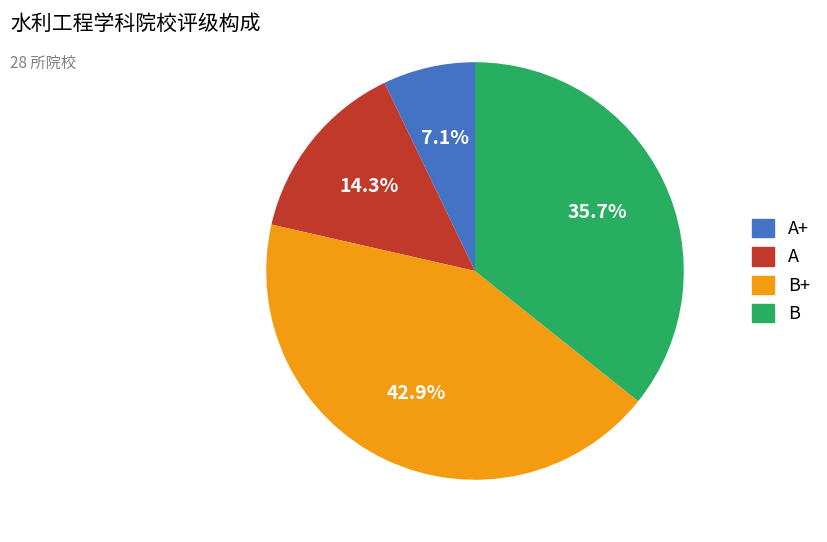

Count the number of slices in the pie.

4